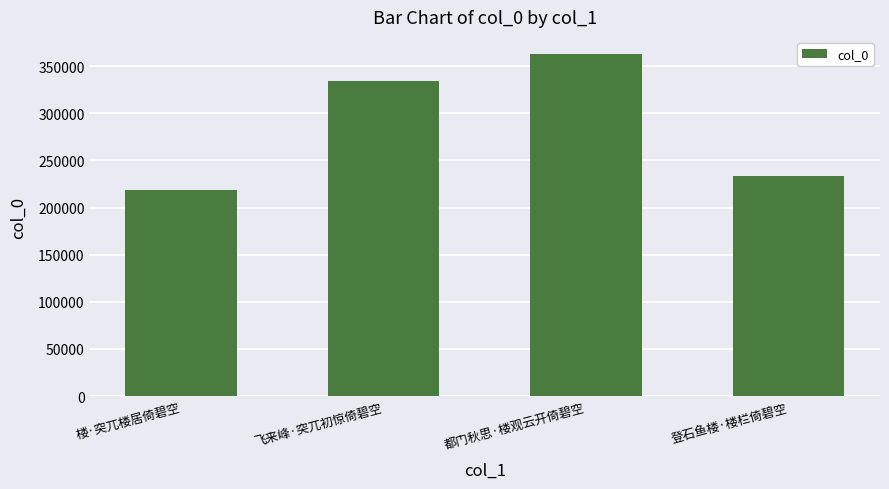

Are the bars grouped side by side (vs. stacked)?

No